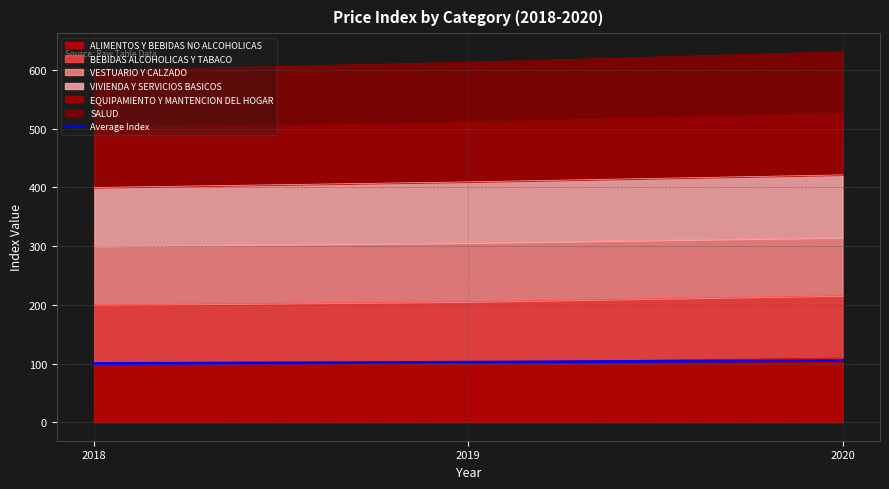

Reading left to right, transcribe all the data shown in this chart.

2018=100.0	2019=102.2	2020=105.2